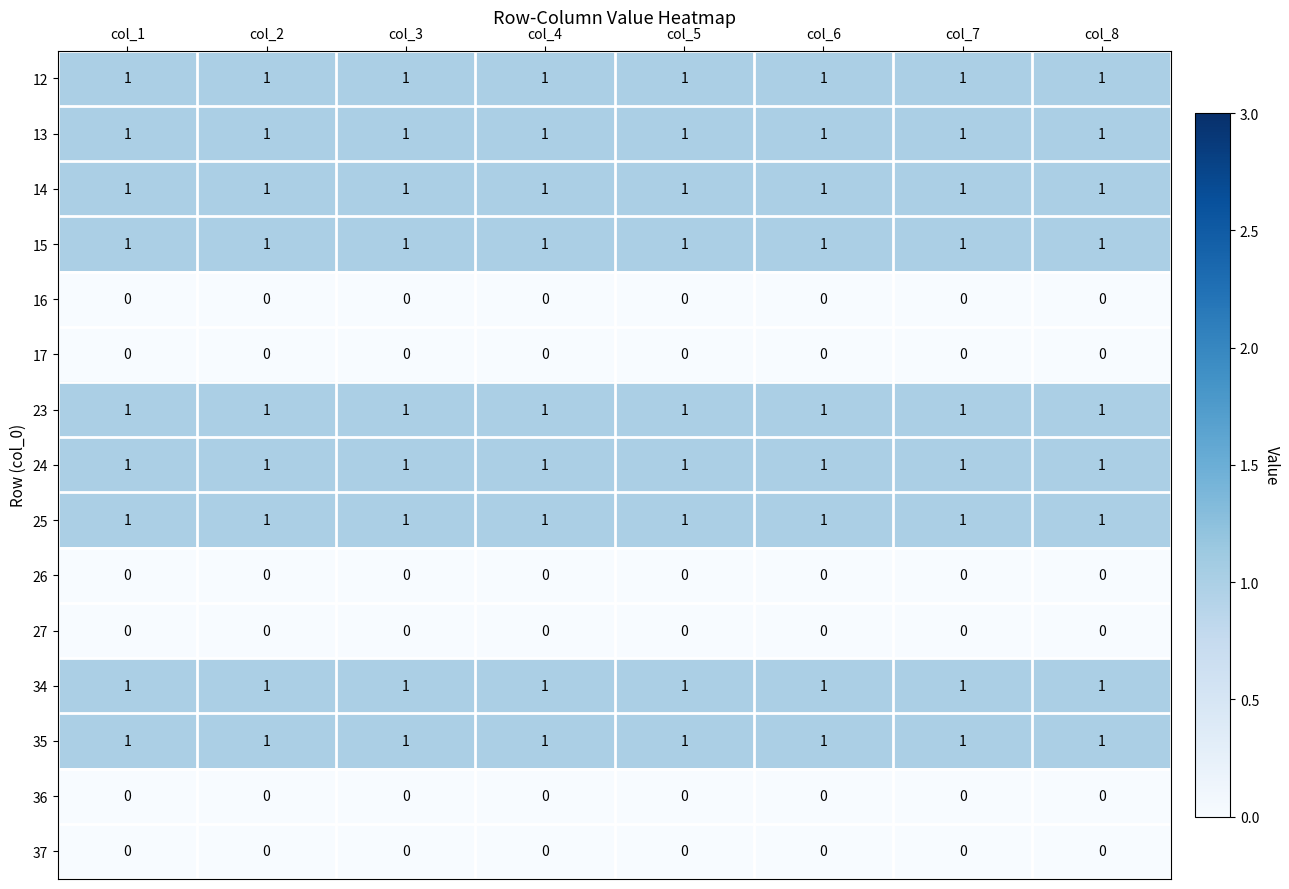

Is the value of 14 at col_8 greater than the value of 37 at col_8?

Yes